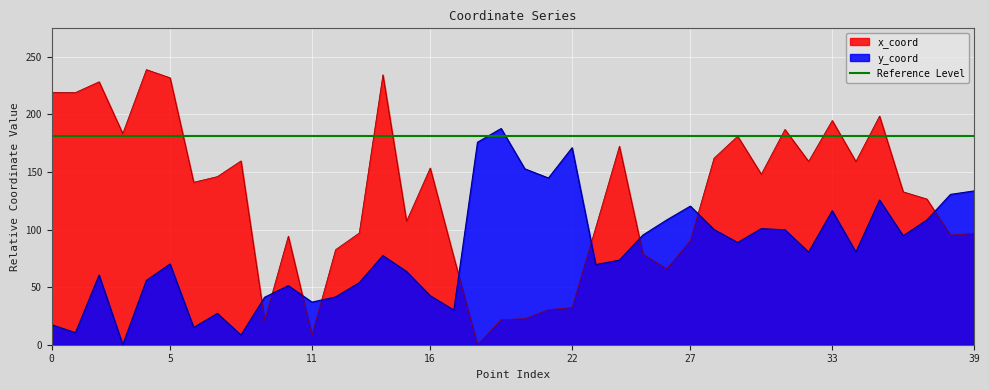

At which category does y_coord reach its first local peak?

2